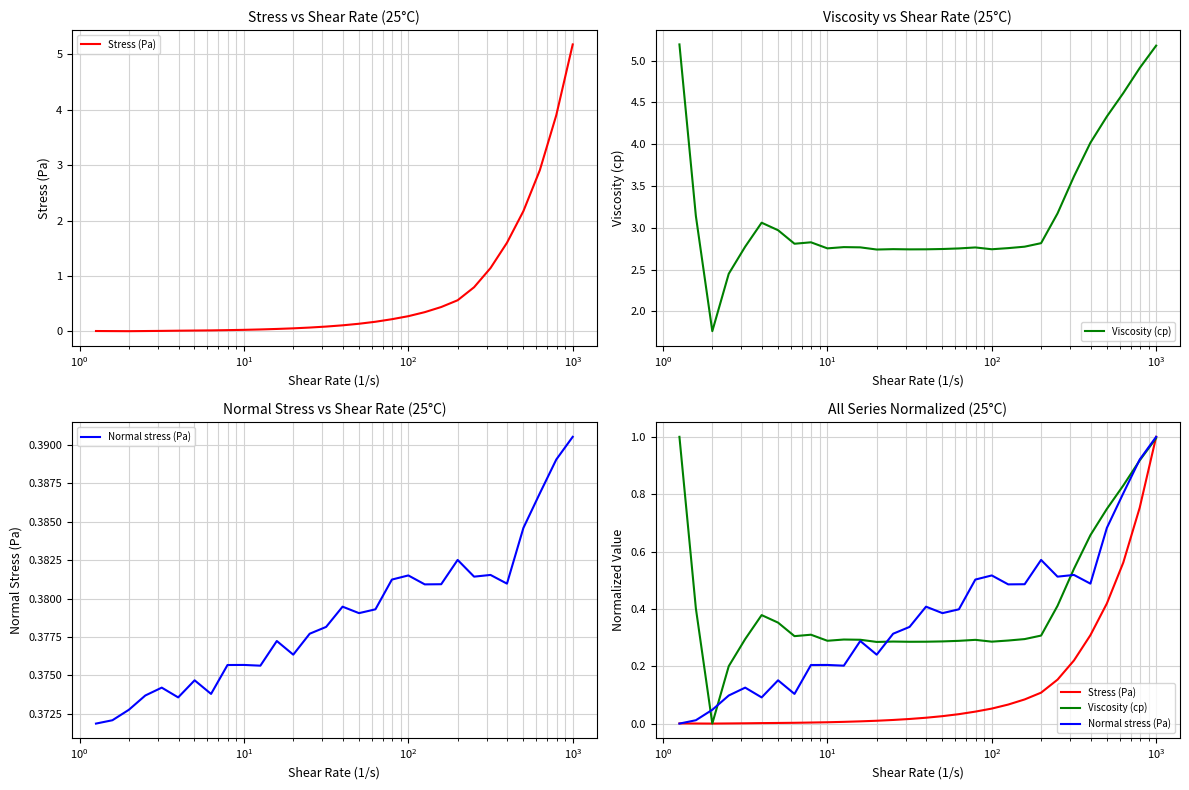

How many intersections are there between Stress (Pa) and Normal stress (Pa)?

1